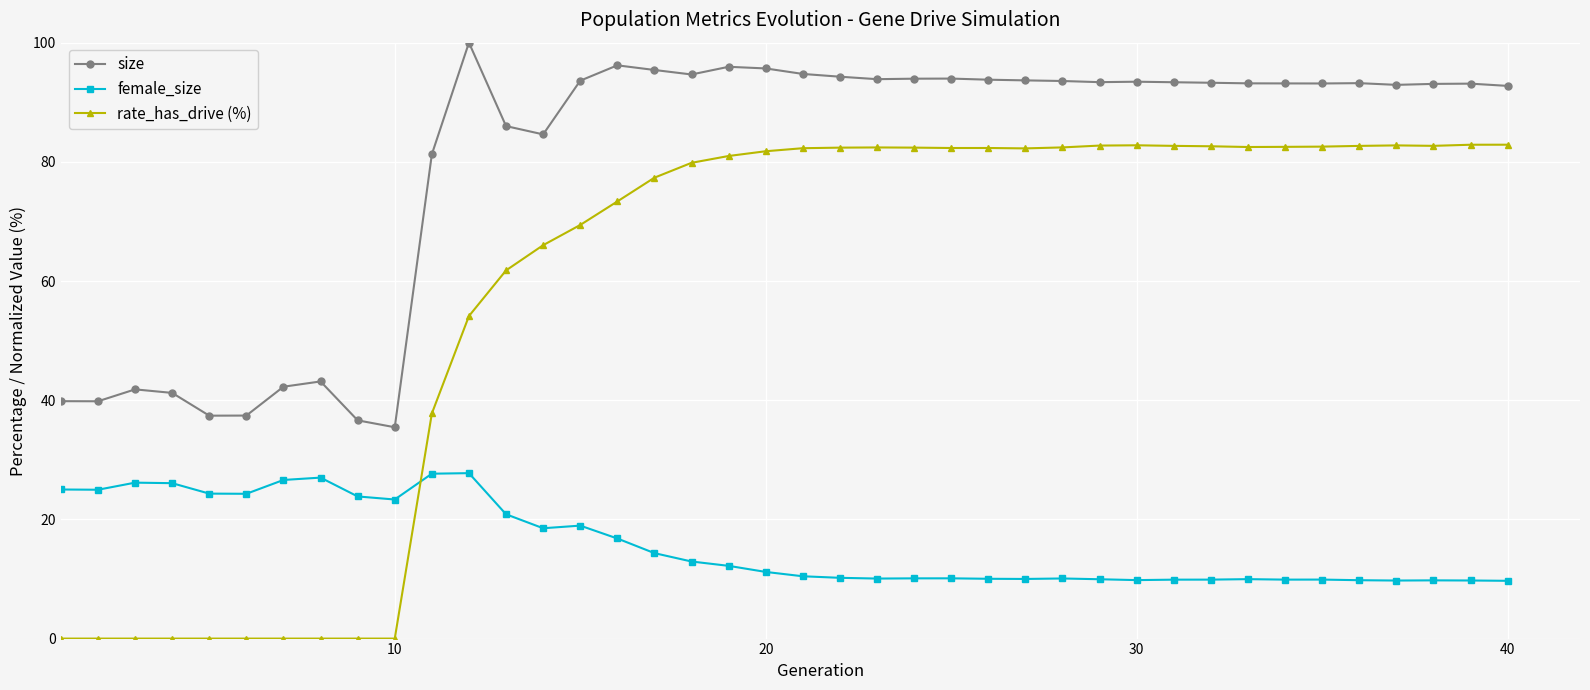

Which series has the widest spread of values?

rate_has_drive (%)